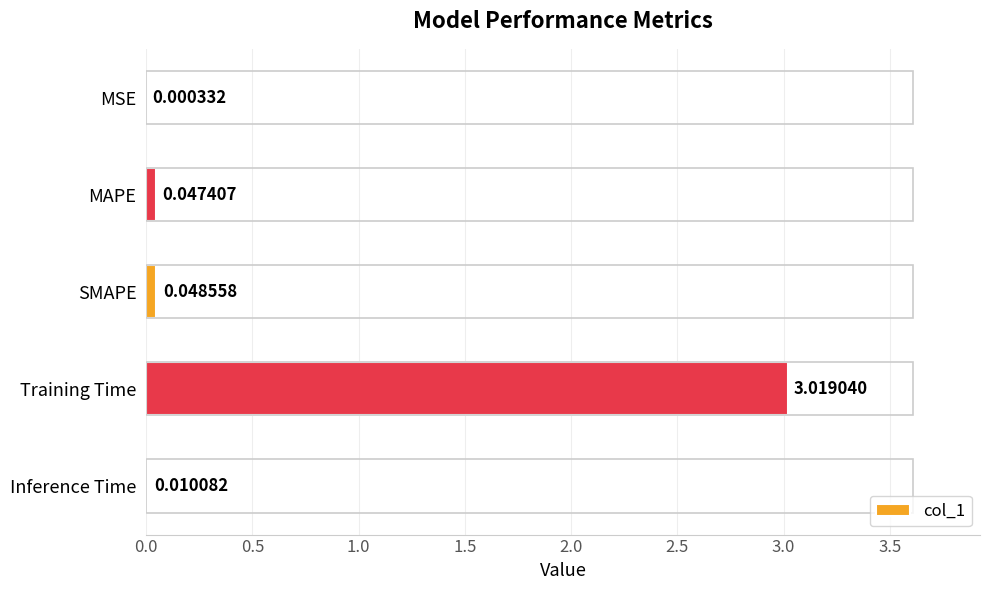

Which label corresponds to the largest value in the chart?

Training Time